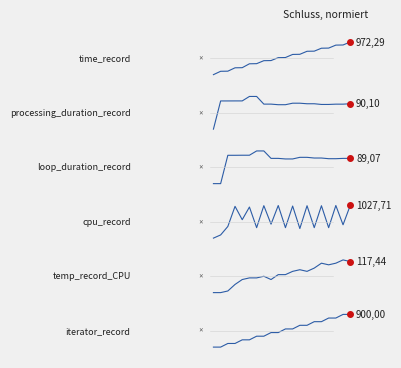

How many lines are shown in the chart?

6